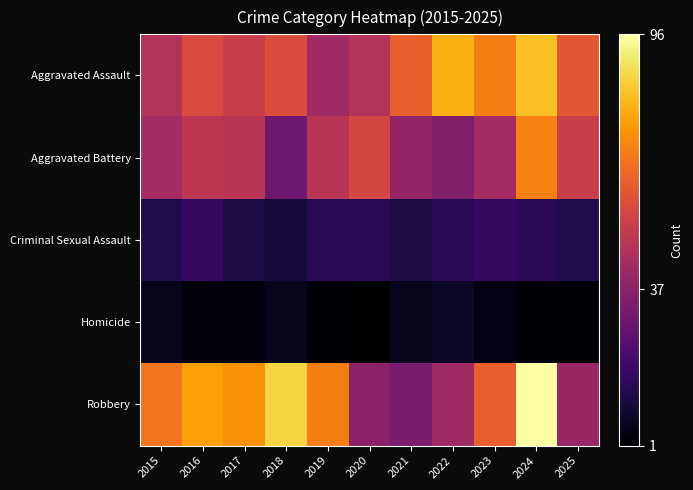

Which series changed the most between 2018 and 2023?

Robbery